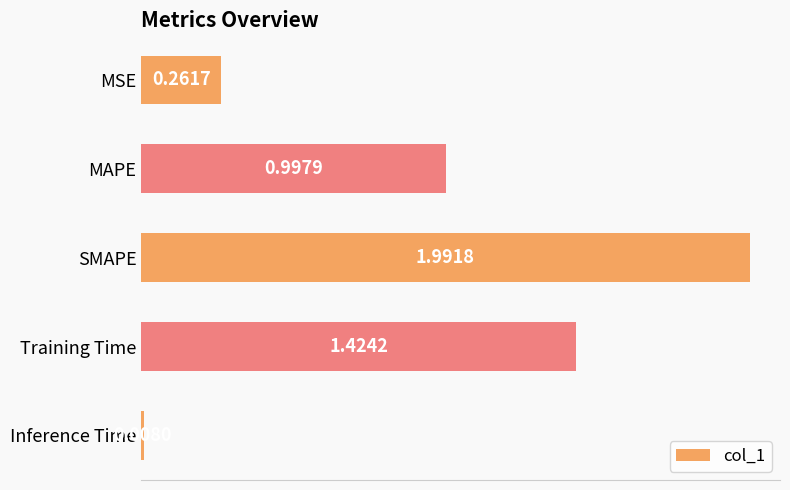

What is the difference between the values at Training Time and MSE?

1.2